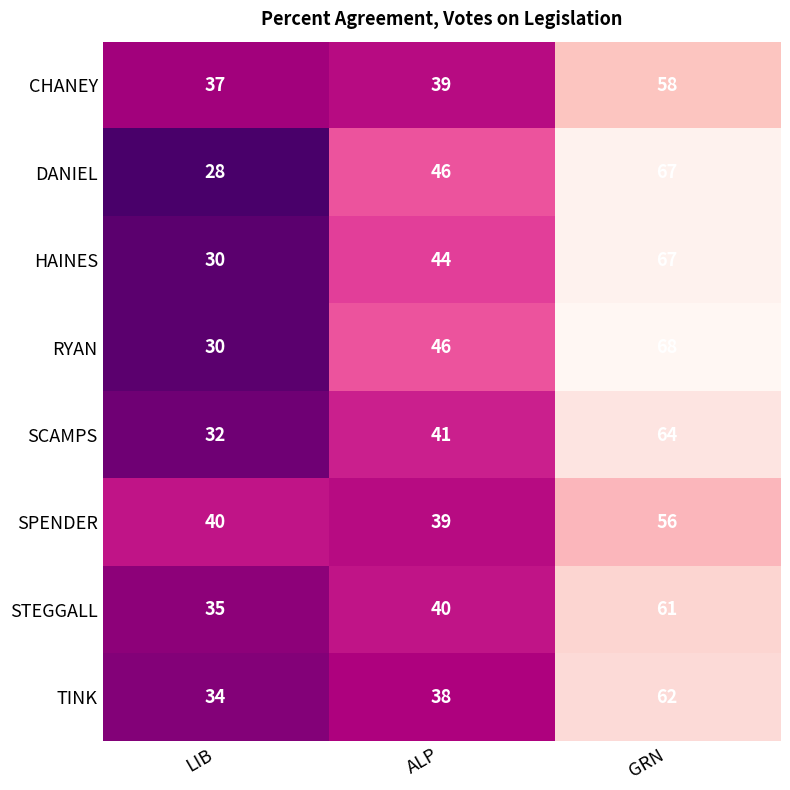

Is it true that CHANEY equals 58 at GRN?

True